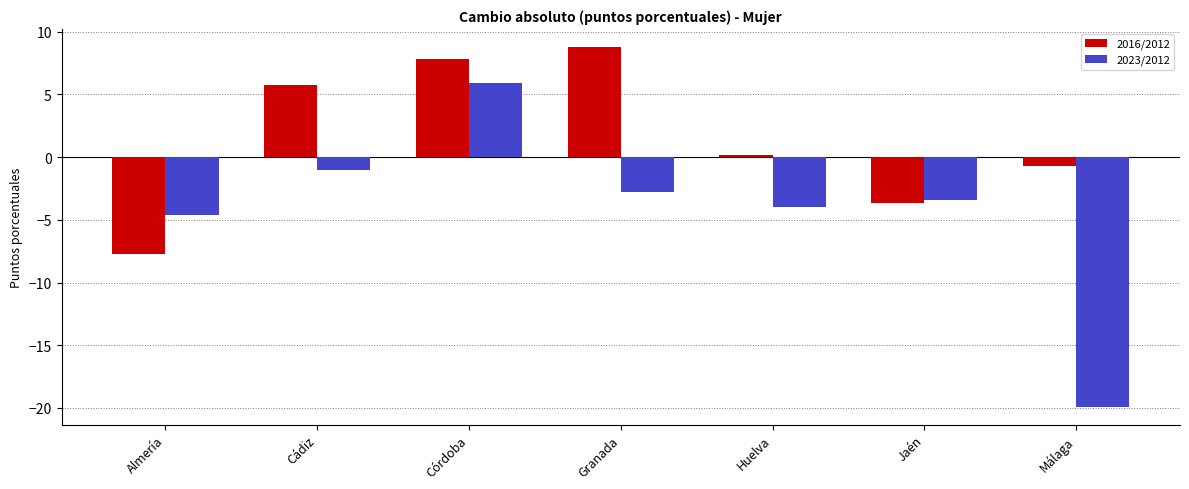

How many bars are there in each group?

2